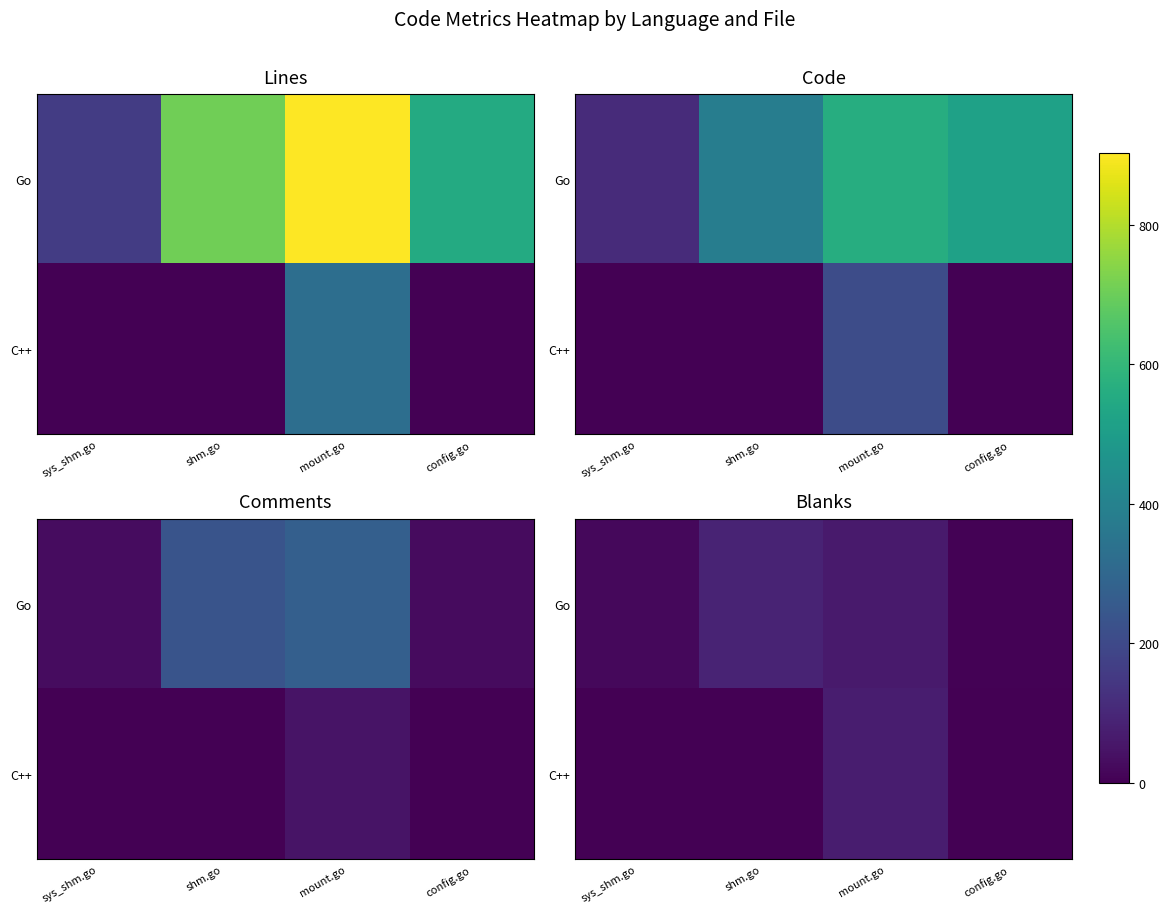

Is the value of C++ at sys_shm.go greater than the value of Go at shm.go?

No